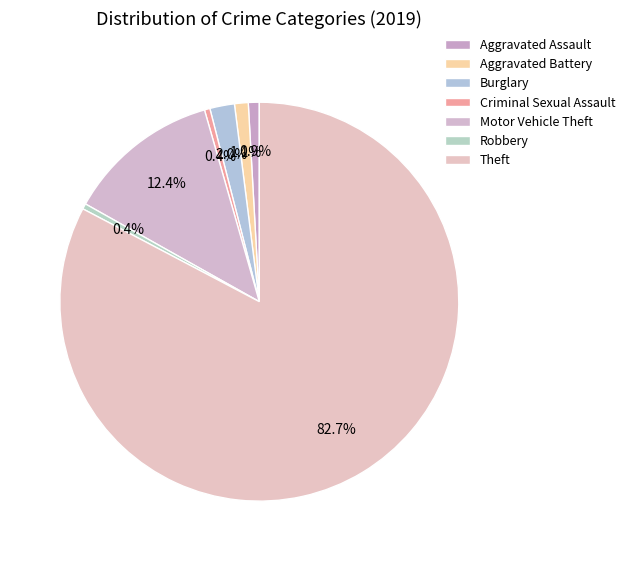

How much of the chart is everything except Robbery?

99.6%